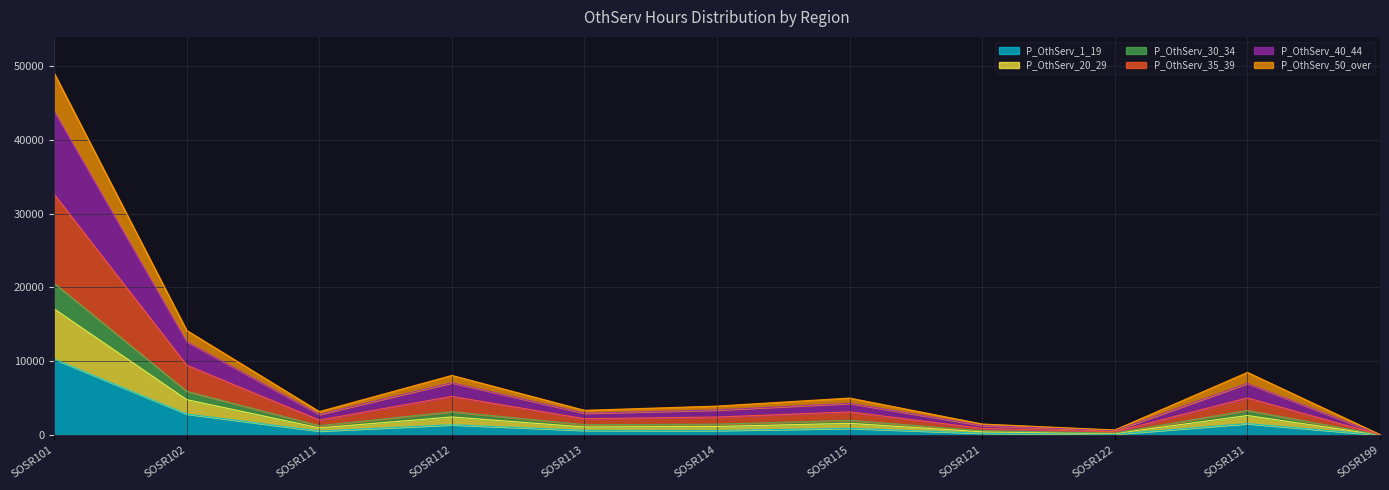

What is the maximum value shown in the chart?

49019